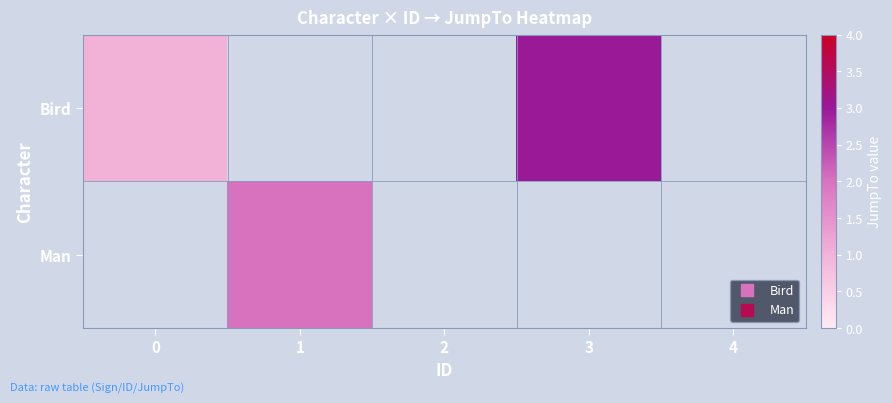

Is it true that Man equals 2.0 at 1?

True